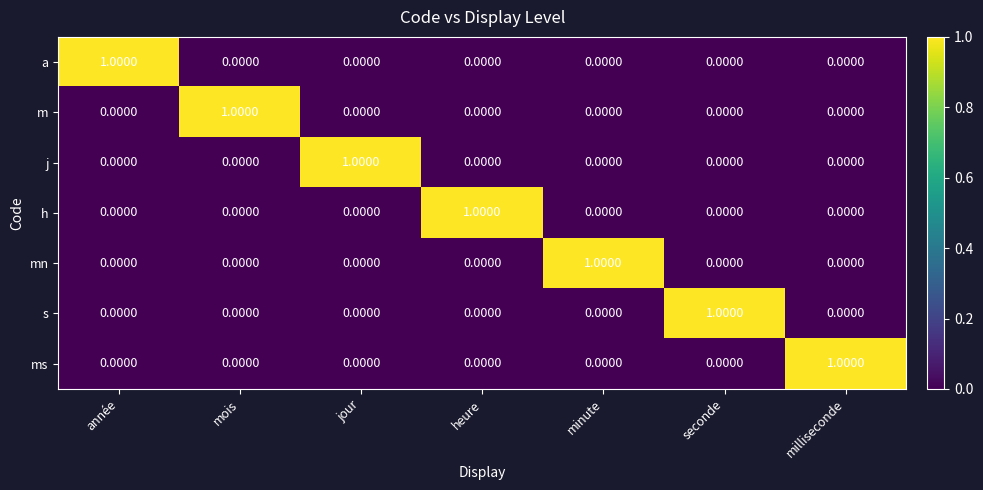

Is the value of a at heure greater than the value of j at jour?

No